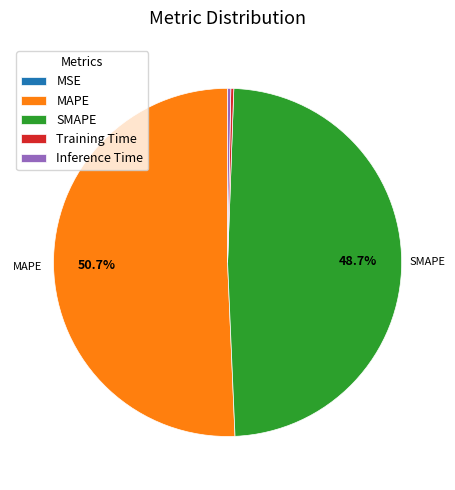

Which has a higher value, SMAPE or Inference Time?

SMAPE